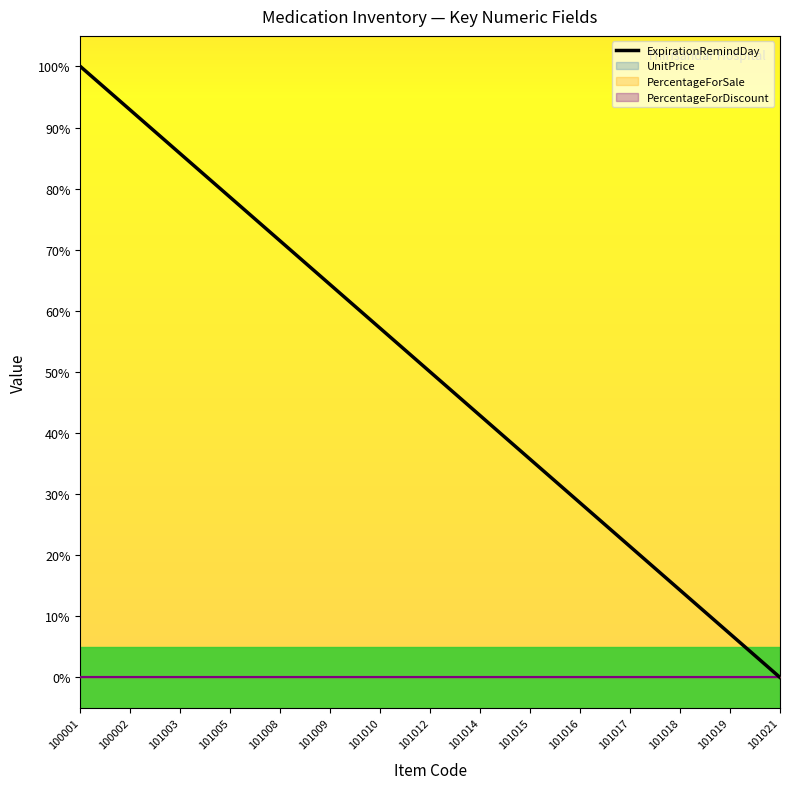

True or false: there are more than 1 points higher than both neighbors.

False